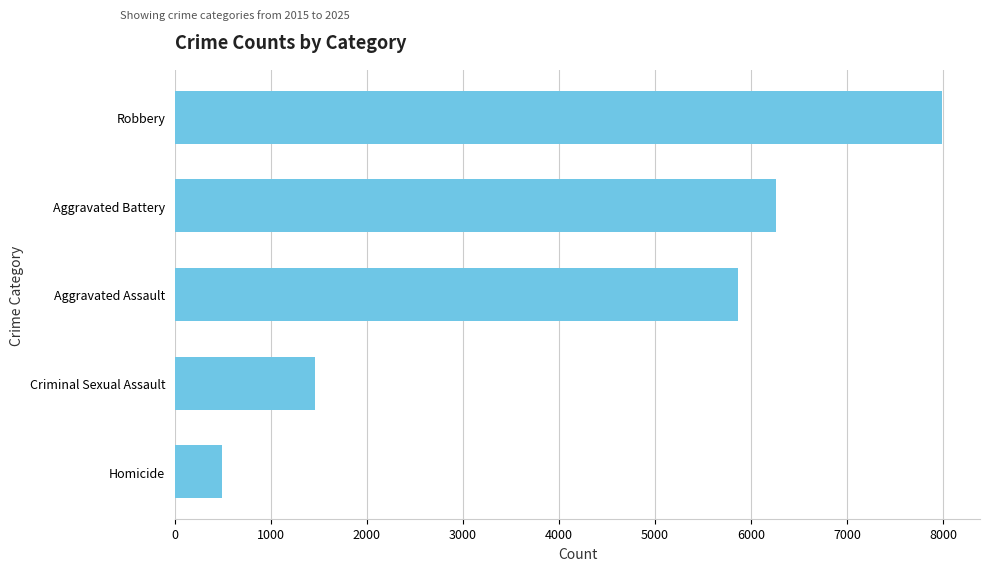

List the labels in order of value, smallest first.

Homicide, Criminal Sexual Assault, Aggravated Assault, Aggravated Battery, Robbery